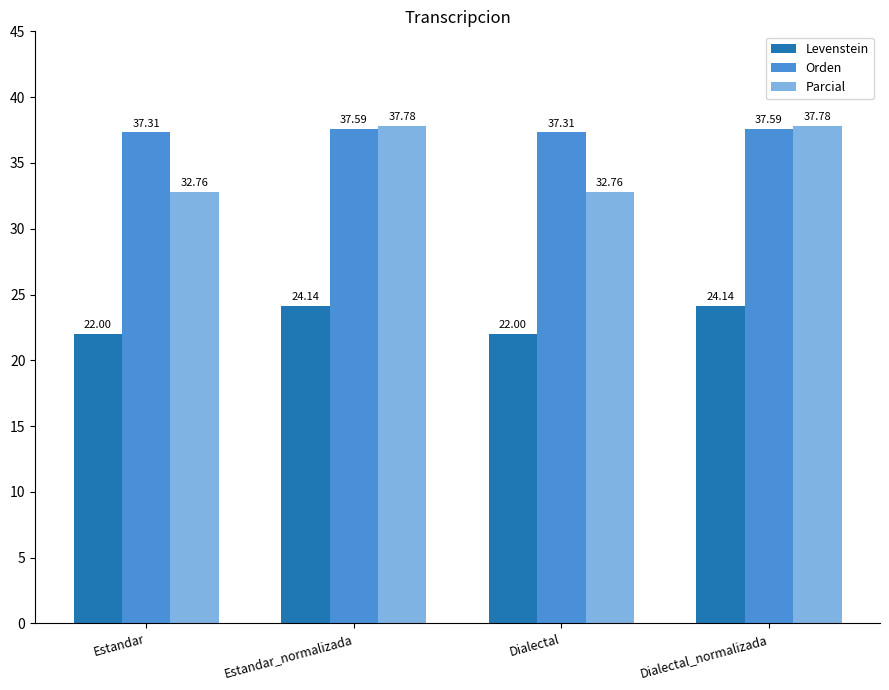

What is the sum of the Orden values at Dialectal and Dialectal_normalizada?

74.9